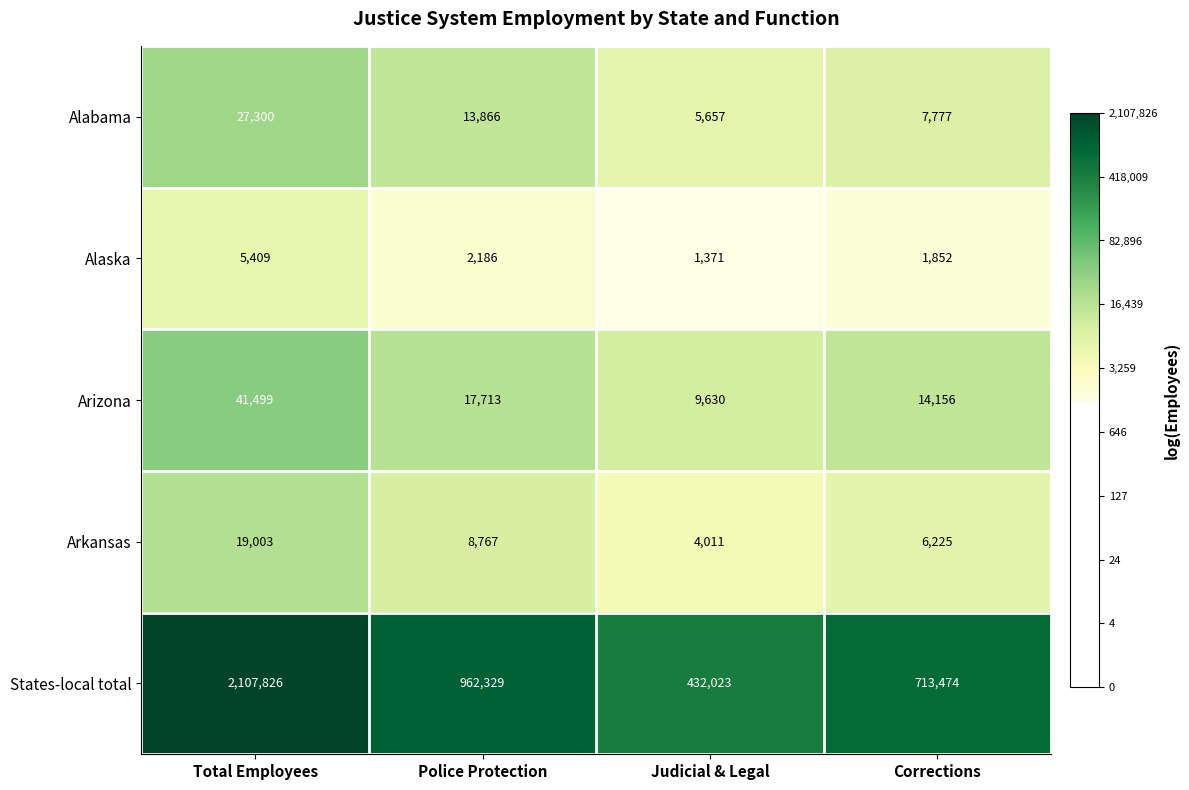

How many categories are shown in the chart?

4